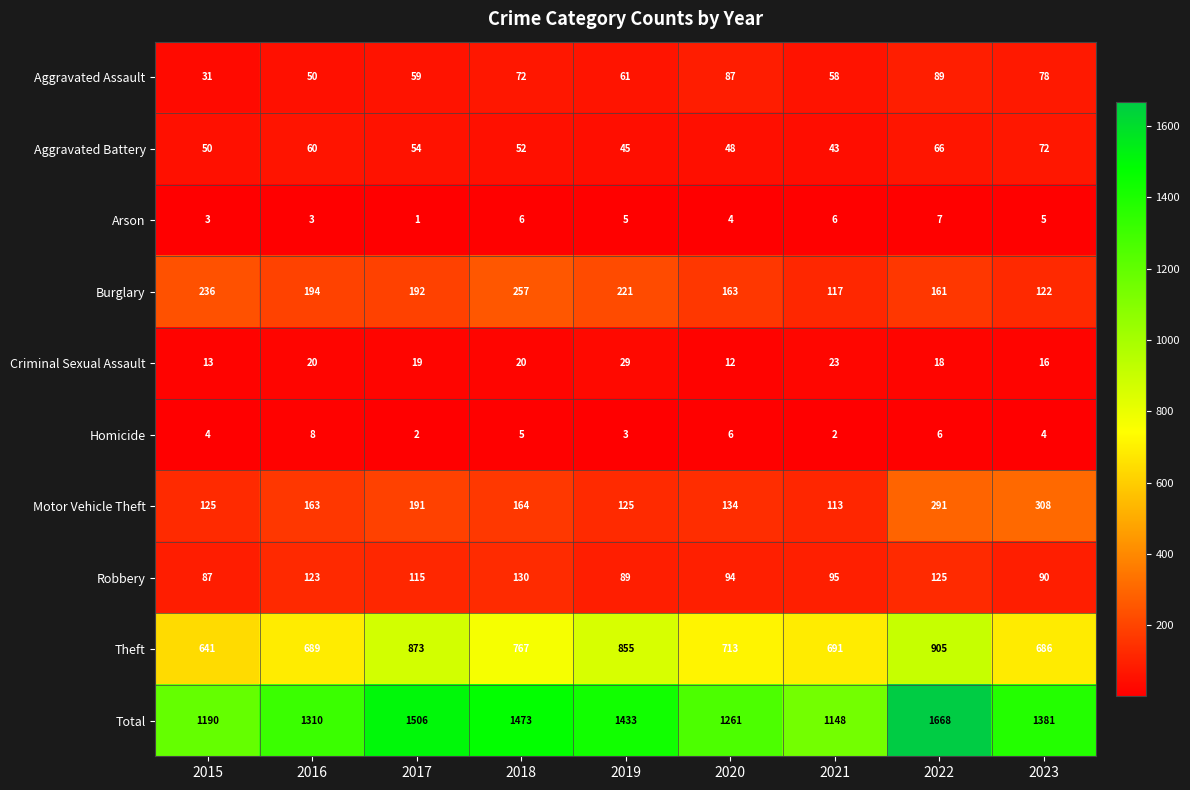

What is the sum of all Arson values?

40